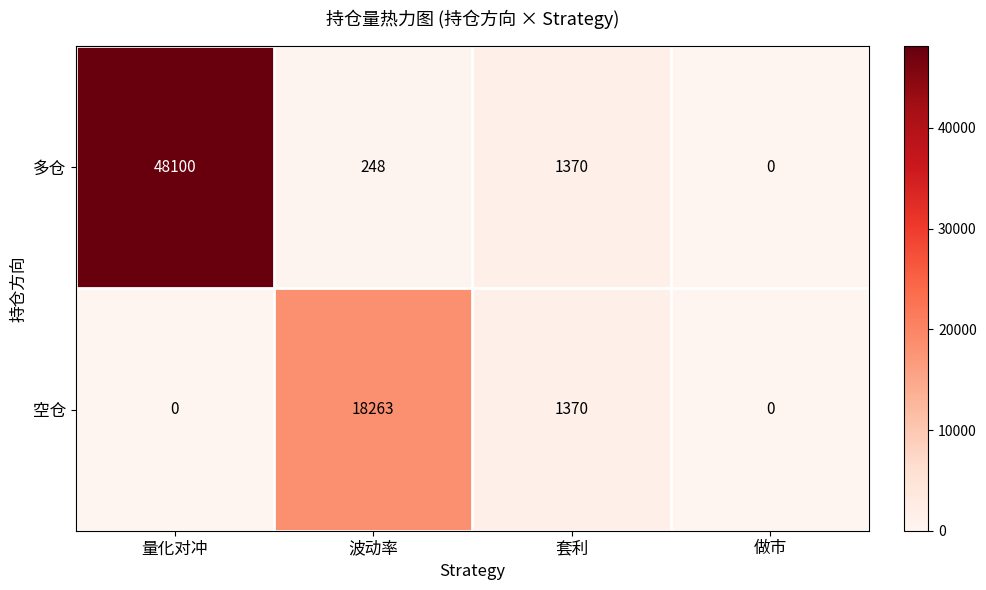

The 空仓 series shows 1370 at 套利. True or false?

True